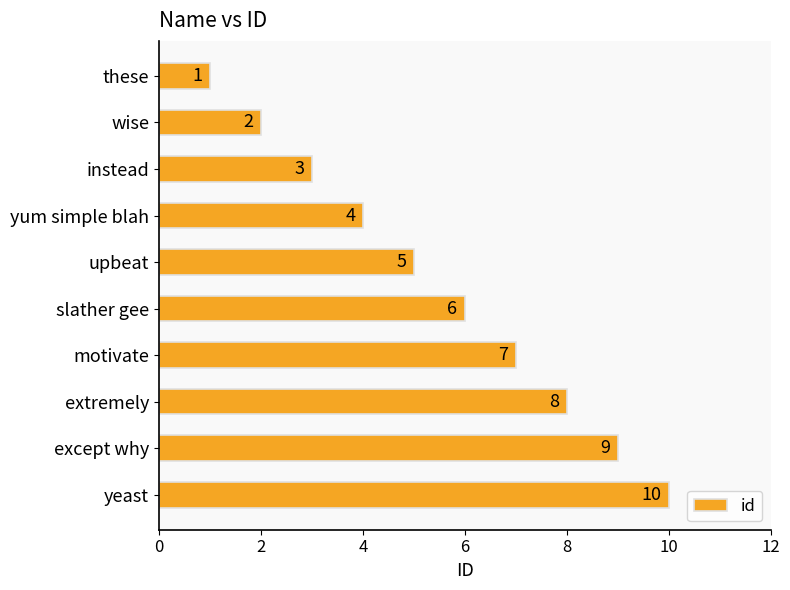

Count the values in the range 3 to 8.

6